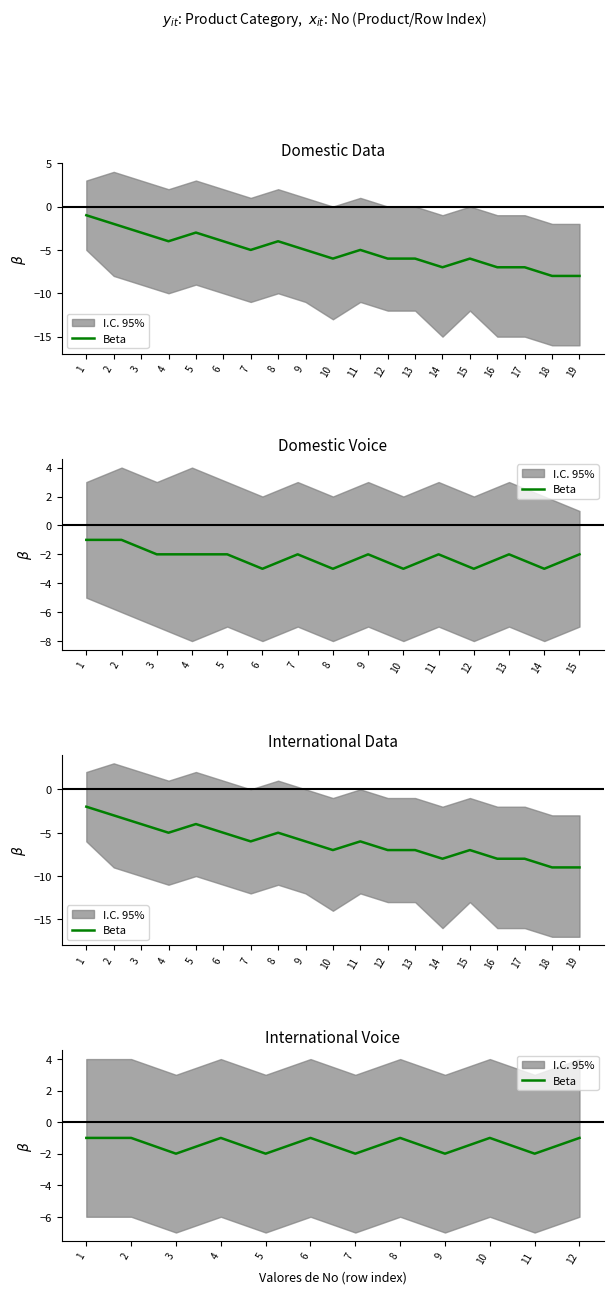

Where is the data nearest to the value -1?

1